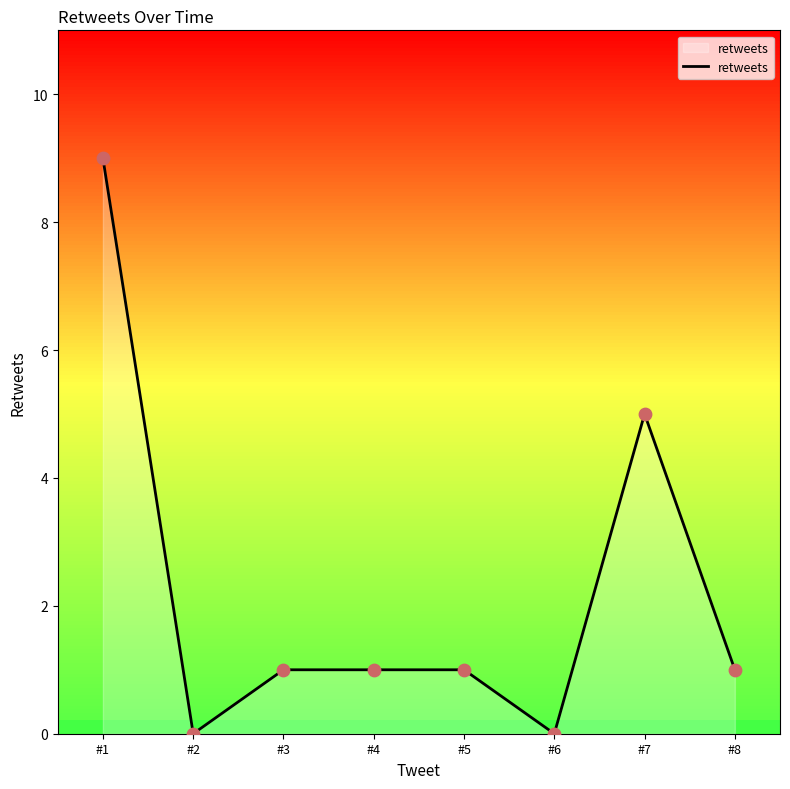

What is the ratio of the value at #8 to the value at #5?

1.0